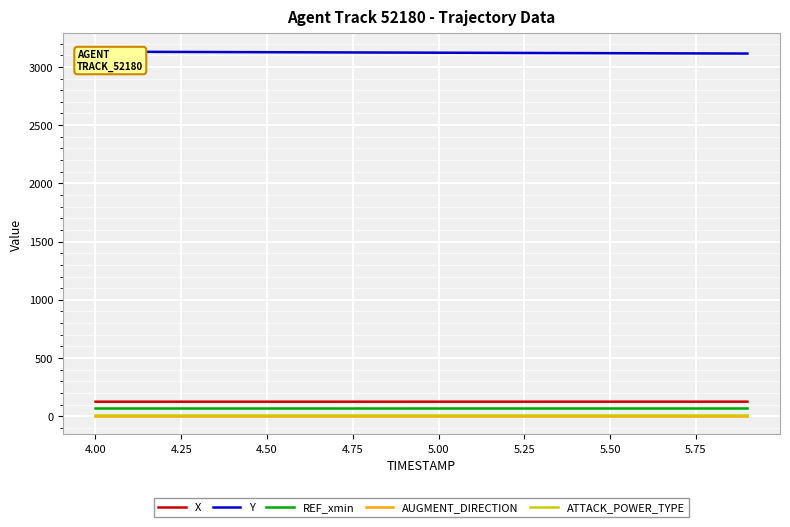

Reading right to left, list all the values displayed in this chart.

X: 125.3	125.2	125.2	125.2	125.2	125.1	125.1	125.1	125.1	125.1	125.0	125.0	125.0	125.0	125.0	125.0	124.9	124.9	124.9	124.9
Y: 3114.7	3115.5	3116.2	3117.0	3117.8	3118.7	3119.5	3120.3	3121.1	3122.0	3122.8	3123.7	3124.6	3125.4	3126.3	3127.2	3128.0	3128.9	3129.7	3130.6
REF_xmin: 72.5	72.5	72.5	72.5	72.5	72.5	72.5	72.5	72.5	72.5	72.5	72.5	72.5	72.5	72.5	72.5	72.5	72.5	72.5	72.5
AUGMENT_DIRECTION: 1.0	1.0	1.0	1.0	1.0	1.0	1.0	1.0	1.0	1.0	1.0	1.0	1.0	1.0	1.0	1.0	1.0	1.0	1.0	1.0
ATTACK_POWER_TYPE: 10.0	10.0	10.0	10.0	10.0	10.0	10.0	10.0	10.0	10.0	10.0	10.0	10.0	10.0	10.0	10.0	10.0	10.0	10.0	10.0